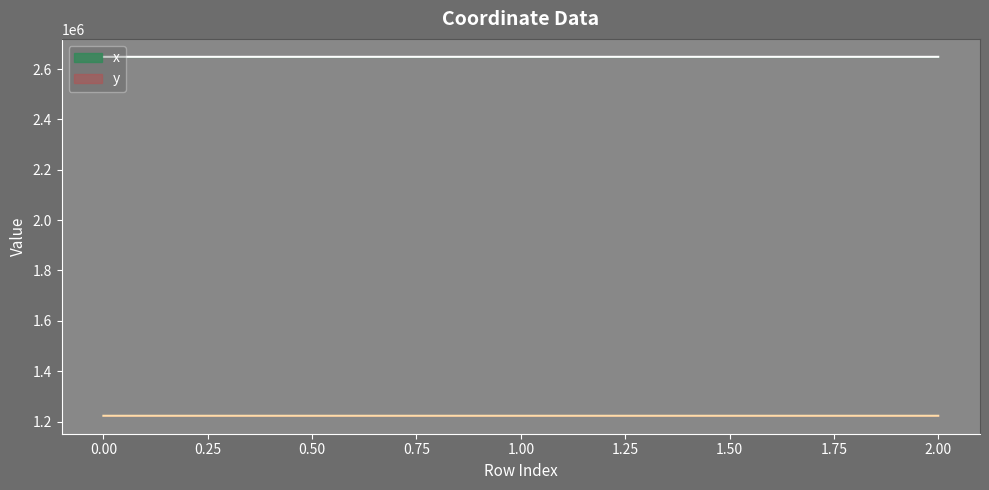

True or false: x has a value of 810963.1 at 2.00.

False